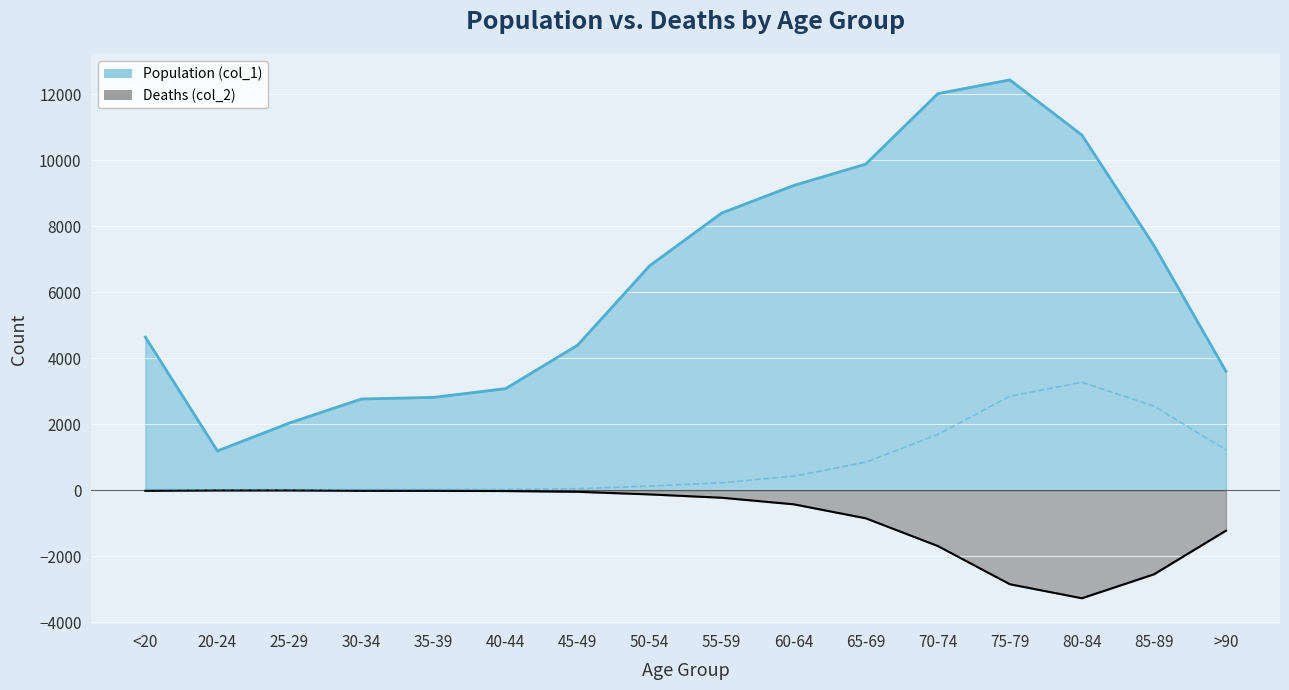

Which series has the widest spread of values?

Population (col_1)